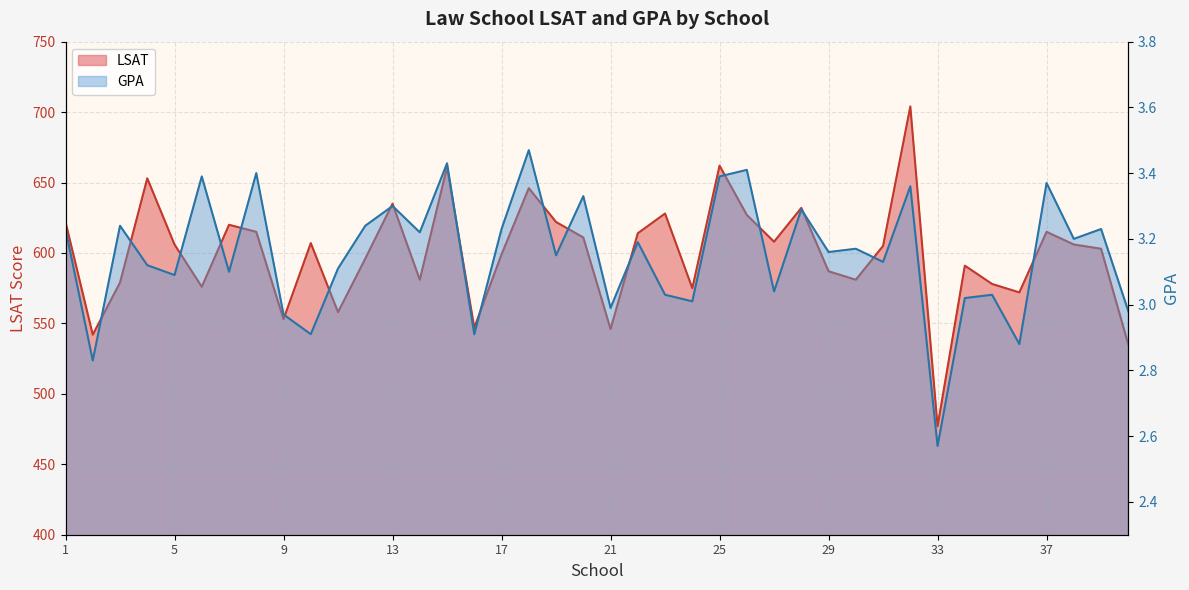

Read the GPA value at 20.

3.3